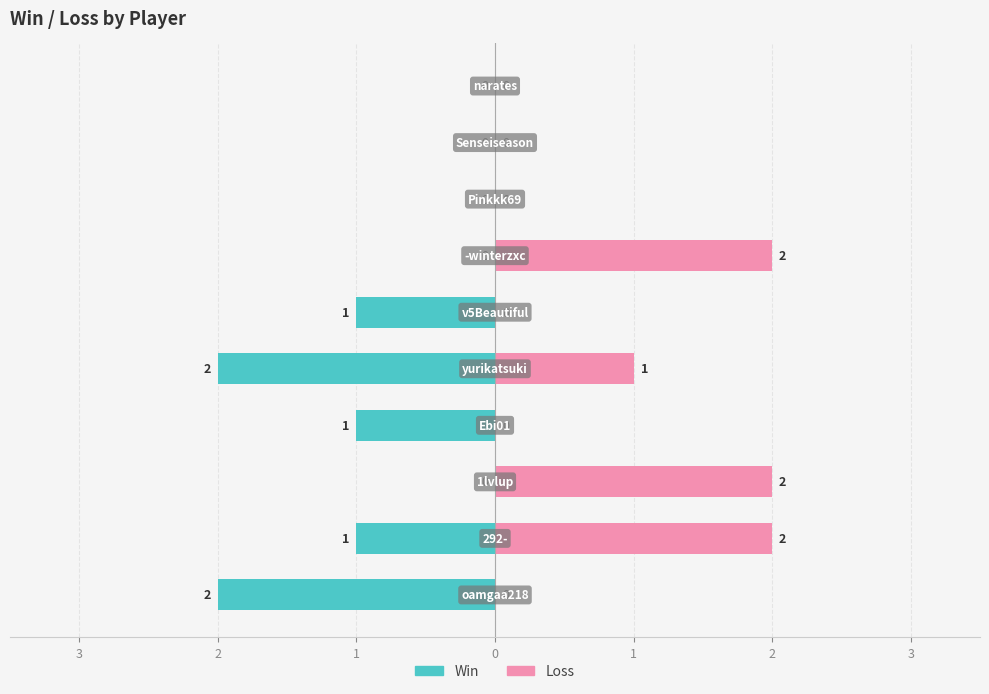

What is the difference between the second highest and minimum values in the Loss series?

2